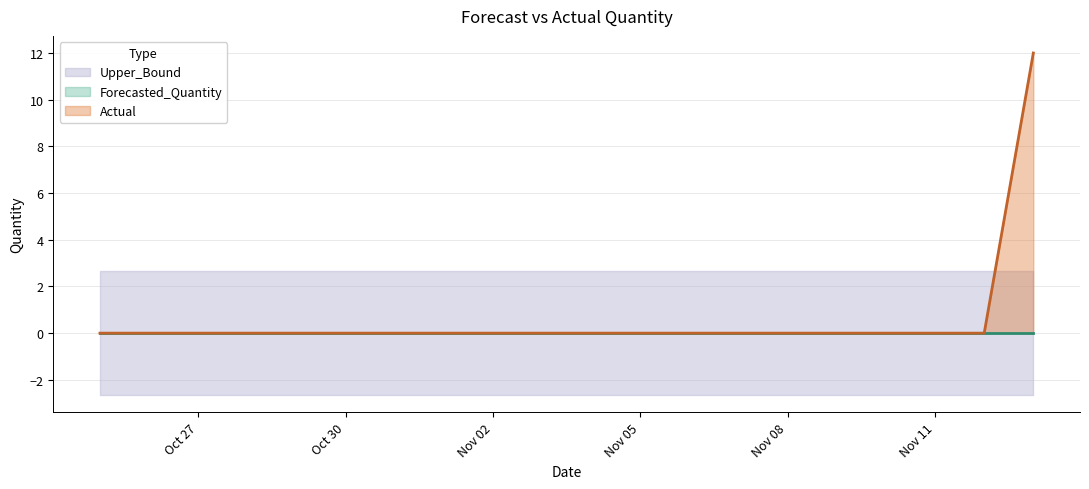

What position from the right is 2011-11-03?

11